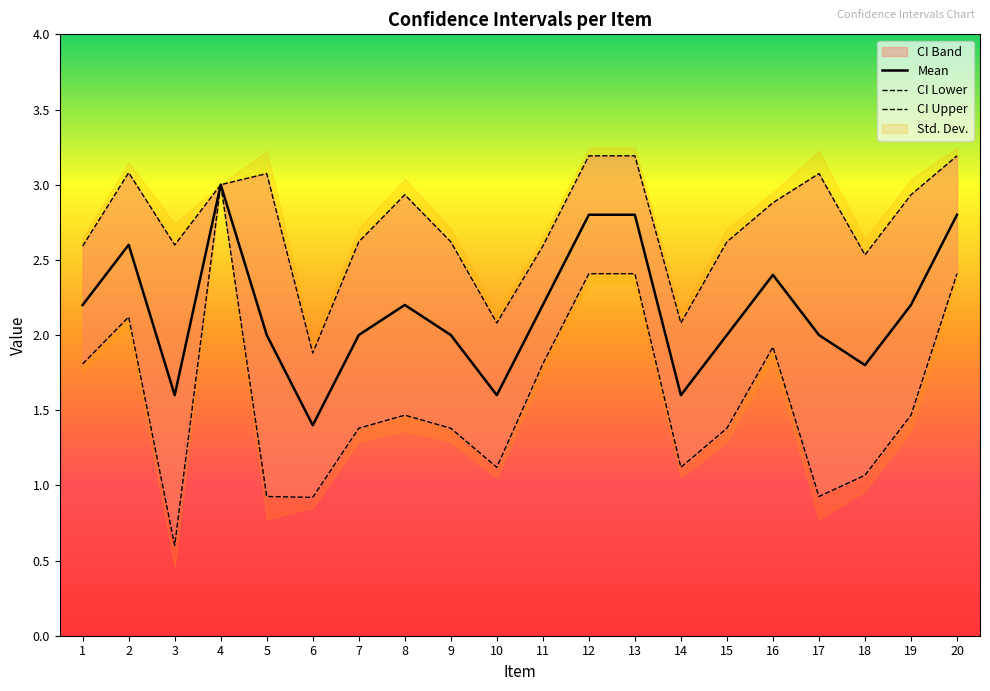

How many lines are shown in the chart?

3